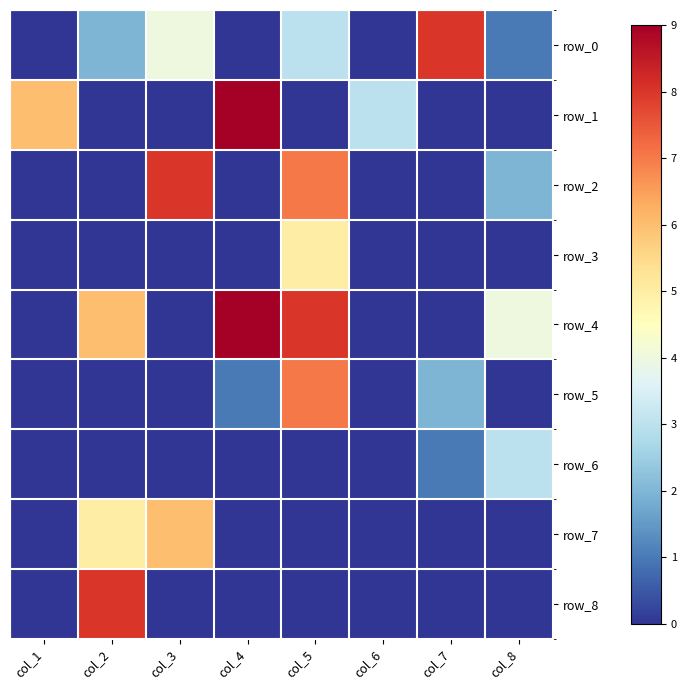

Reading left to right, transcribe all the data shown in this chart.

row_0: col_1=0	col_2=2	col_3=4	col_4=0	col_5=3	col_6=0	col_7=8	col_8=1
row_1: col_1=6	col_2=0	col_3=0	col_4=9	col_5=0	col_6=3	col_7=0	col_8=0
row_2: col_1=0	col_2=0	col_3=8	col_4=0	col_5=7	col_6=0	col_7=0	col_8=2
row_3: col_1=0	col_2=0	col_3=0	col_4=0	col_5=5	col_6=0	col_7=0	col_8=0
row_4: col_1=0	col_2=6	col_3=0	col_4=9	col_5=8	col_6=0	col_7=0	col_8=4
row_5: col_1=0	col_2=0	col_3=0	col_4=1	col_5=7	col_6=0	col_7=2	col_8=0
row_6: col_1=0	col_2=0	col_3=0	col_4=0	col_5=0	col_6=0	col_7=1	col_8=3
row_7: col_1=0	col_2=5	col_3=6	col_4=0	col_5=0	col_6=0	col_7=0	col_8=0
row_8: col_1=0	col_2=8	col_3=0	col_4=0	col_5=0	col_6=0	col_7=0	col_8=0